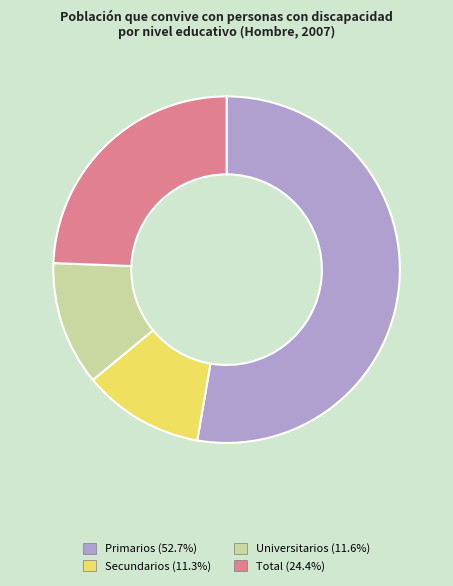

Which category has the biggest portion of the pie?

Primarios